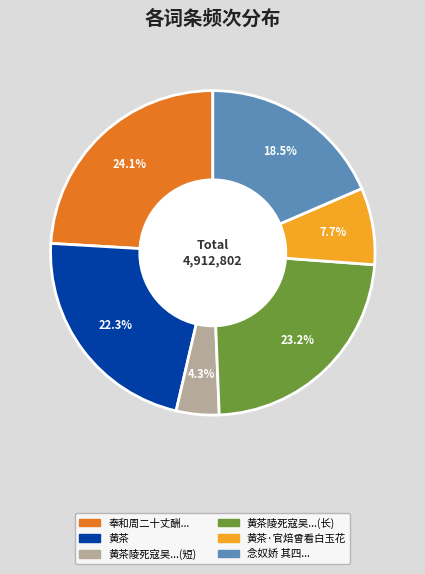

To the nearest percent, what is the average slice percentage?

17%